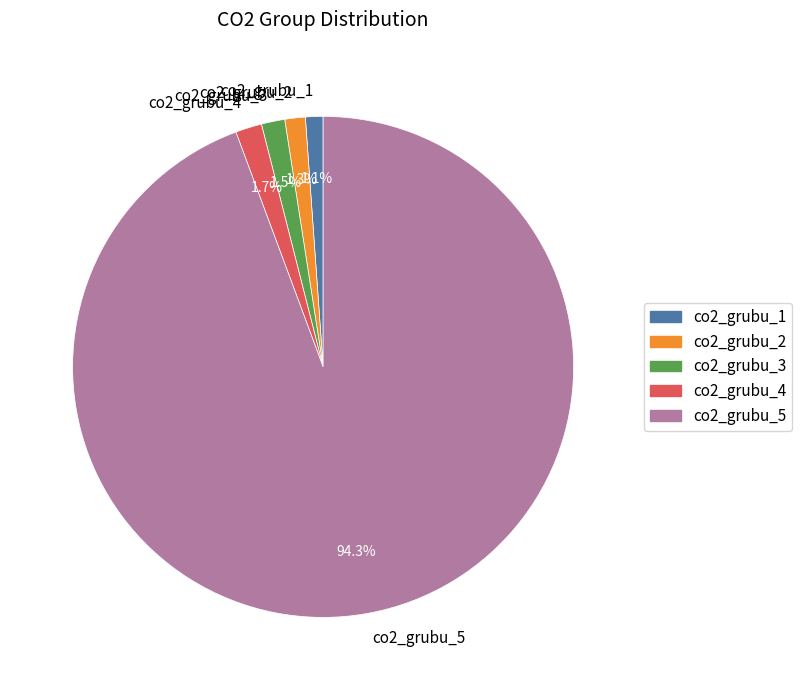

Is there any slice that represents more than half of the pie?

Yes